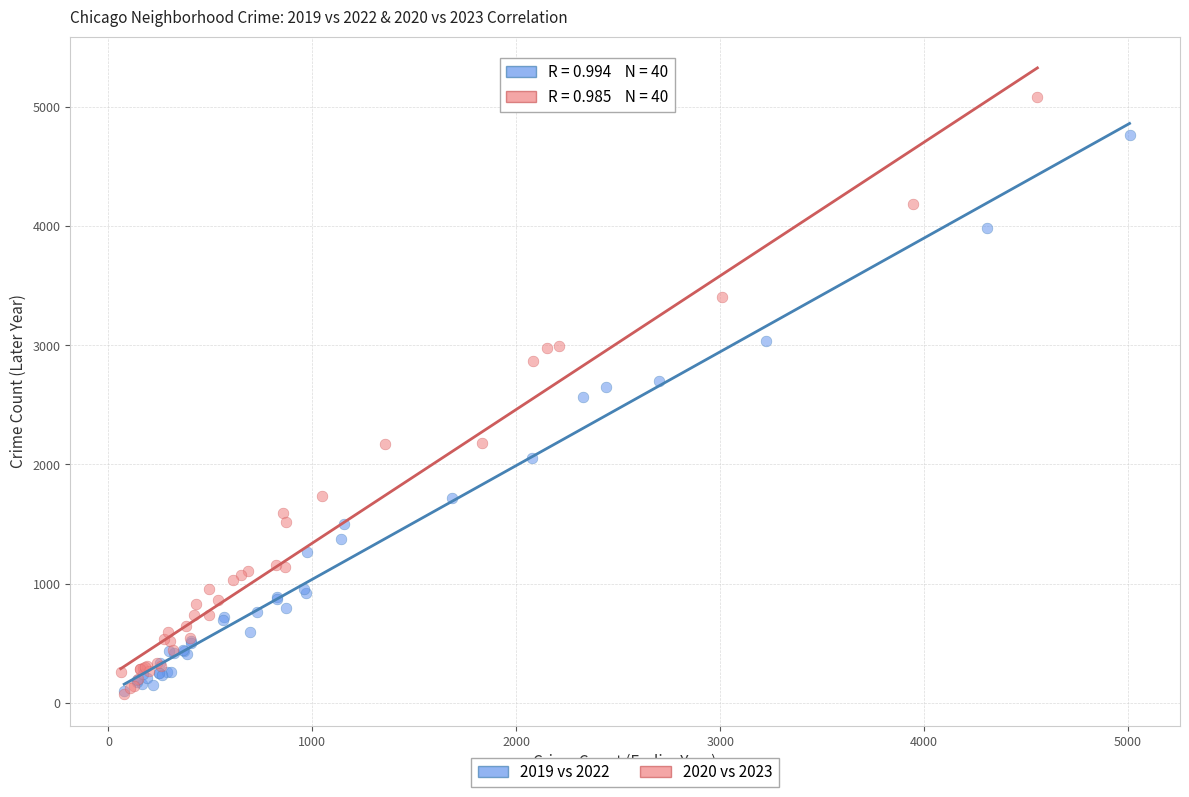

Which series has the largest Y range (max minus min)?

2020 vs 2023